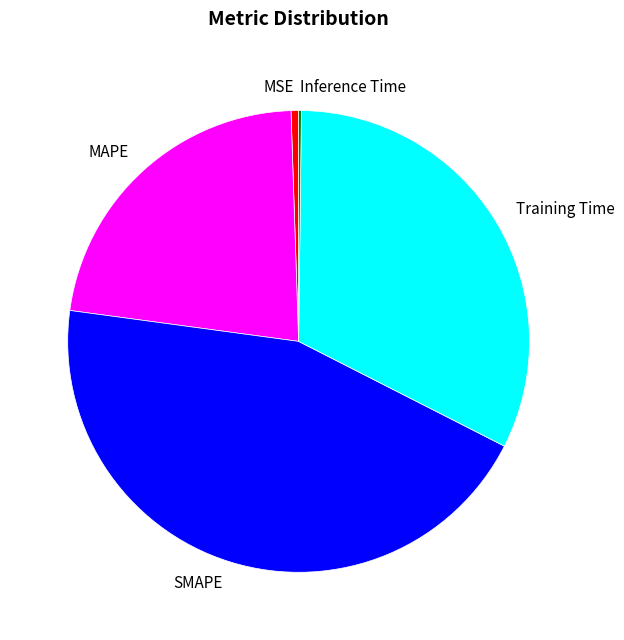

Does any single category account for the majority?

No